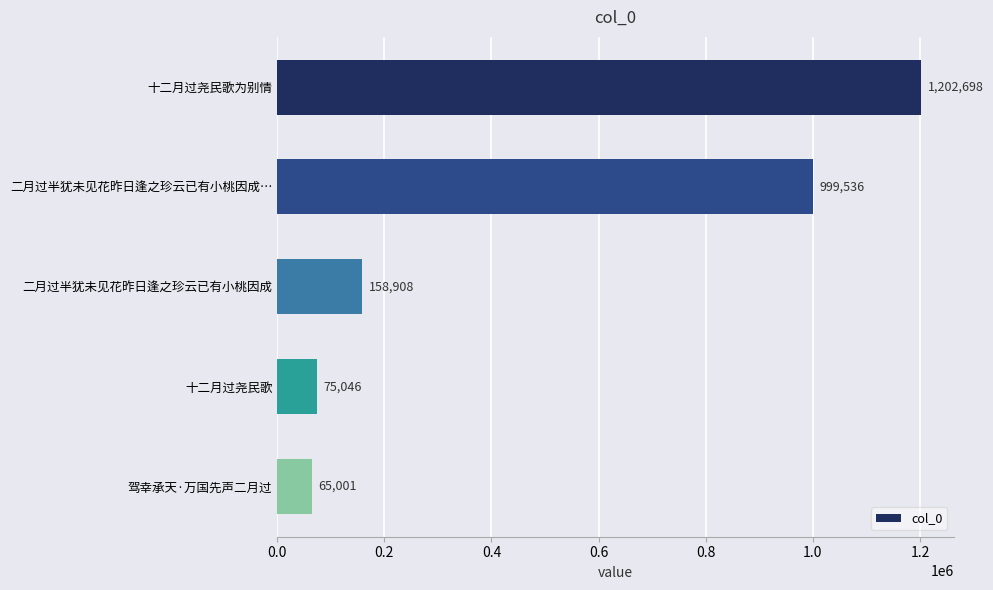

True or false: the data shows 65001 at 驾幸承天·万国先声二月过.

True